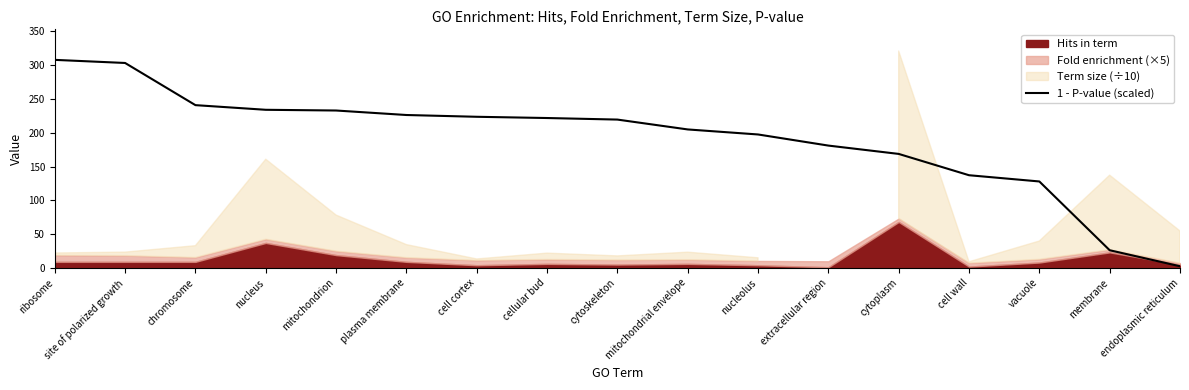

What is the maximum value for 1 - P-value (scaled)?

307.7